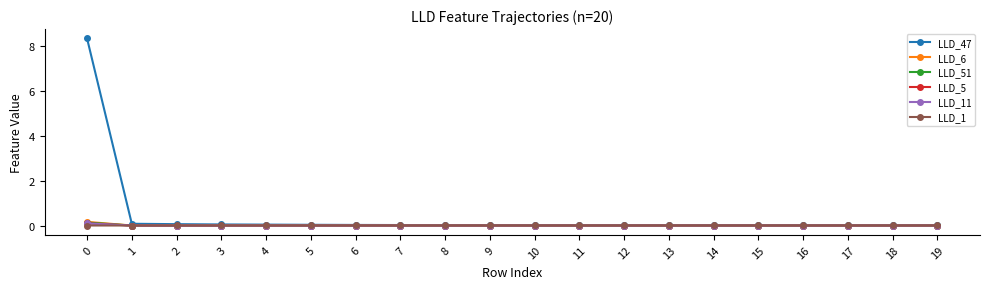

Which series has the largest range (max minus min)?

LLD_47